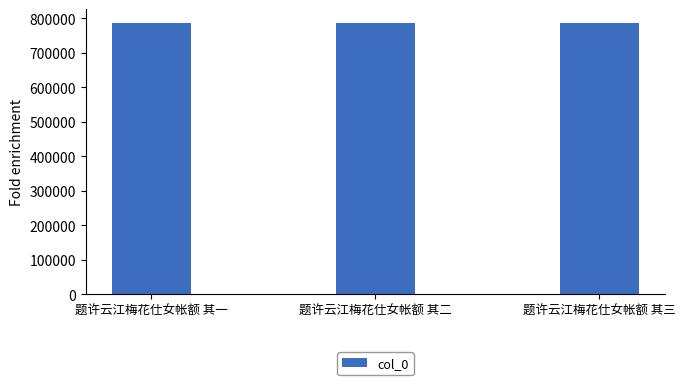

What is the label of the 2nd bar from the right?

题许云江梅花仕女帐额 其二